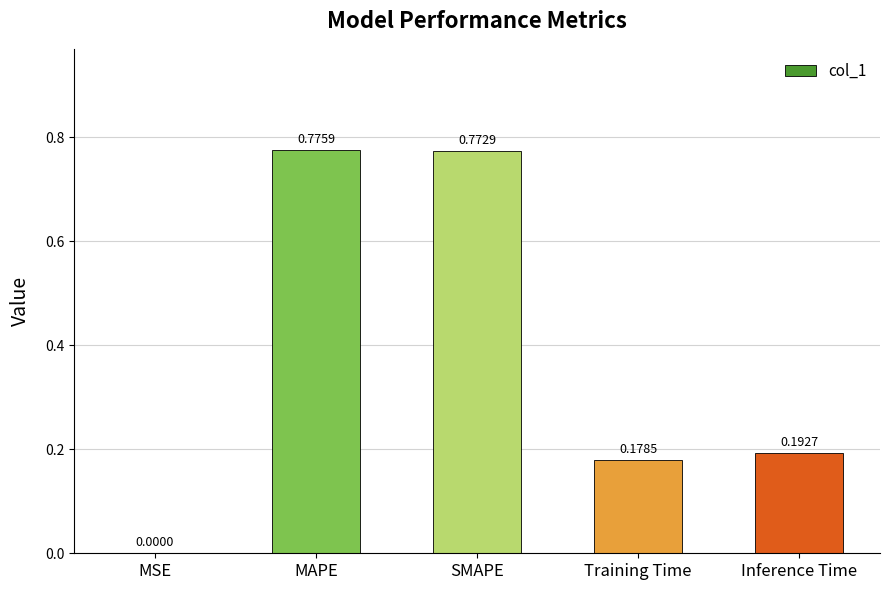

The chart shows a value of 0.0 at MSE. True or false?

True